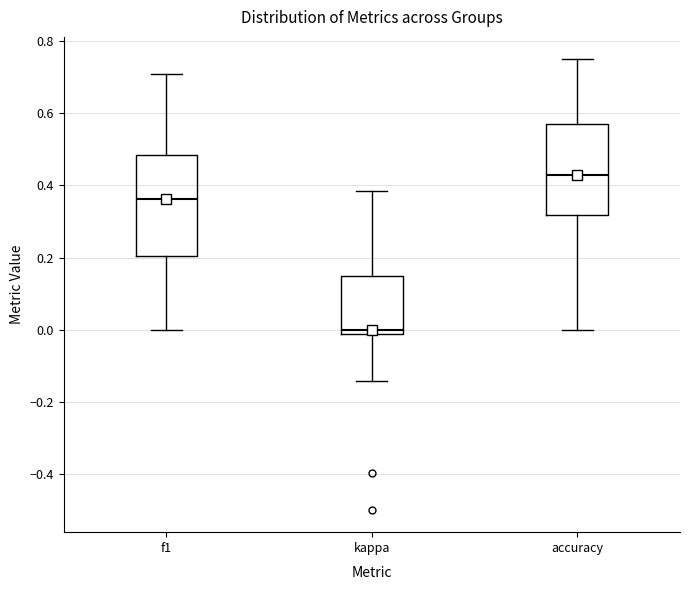

Reading left to right, read every box against the y-axis: the position of its median line, the range the box covers, and the ends of its whiskers. The values are not printed on the chart, so give them approximately, as read against the axis.

f1: median 0.36, box 0.20 to 0.48, whiskers 0.00 to 0.70
kappa: median 0.00, box -0.02 to 0.16, whiskers -0.14 to 0.38
accuracy: median 0.42, box 0.32 to 0.58, whiskers 0.00 to 0.76